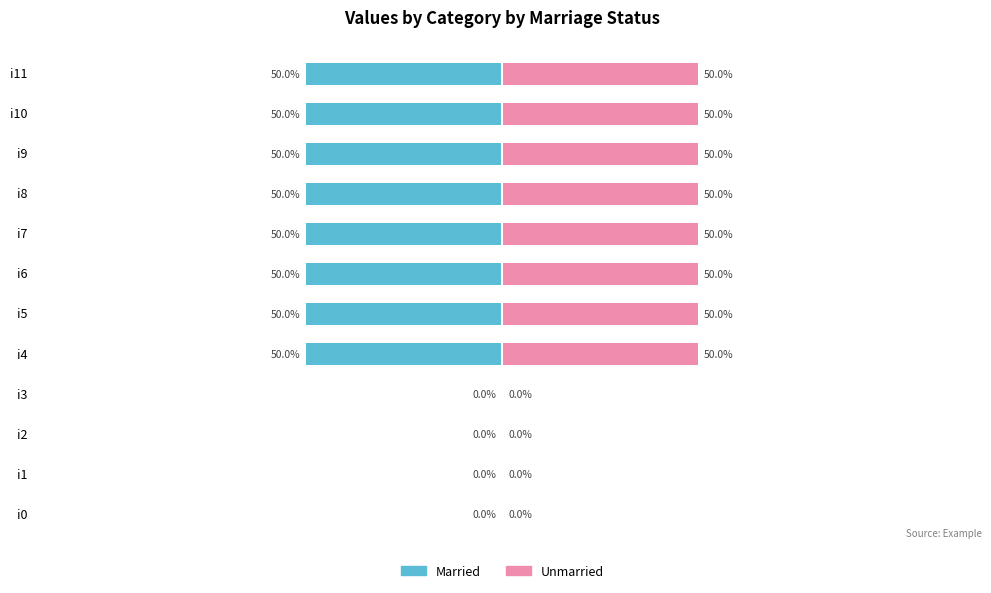

Reading left to right, transcribe all the data shown in this chart.

Married: 0	0	0	0	-50	-50	-50	-50	-50	-50	-50	-50
Unmarried: 0	0	0	0	50	50	50	50	50	50	50	50